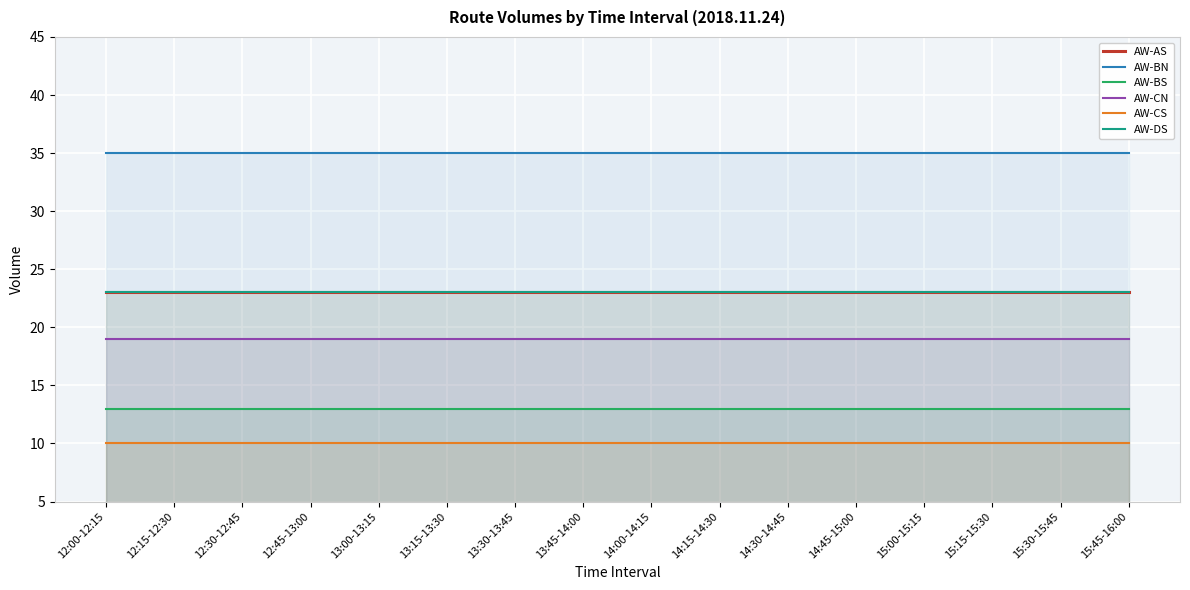

What are all the series names shown in the legend?

AW-AS, AW-BN, AW-BS, AW-CN, AW-CS, AW-DS